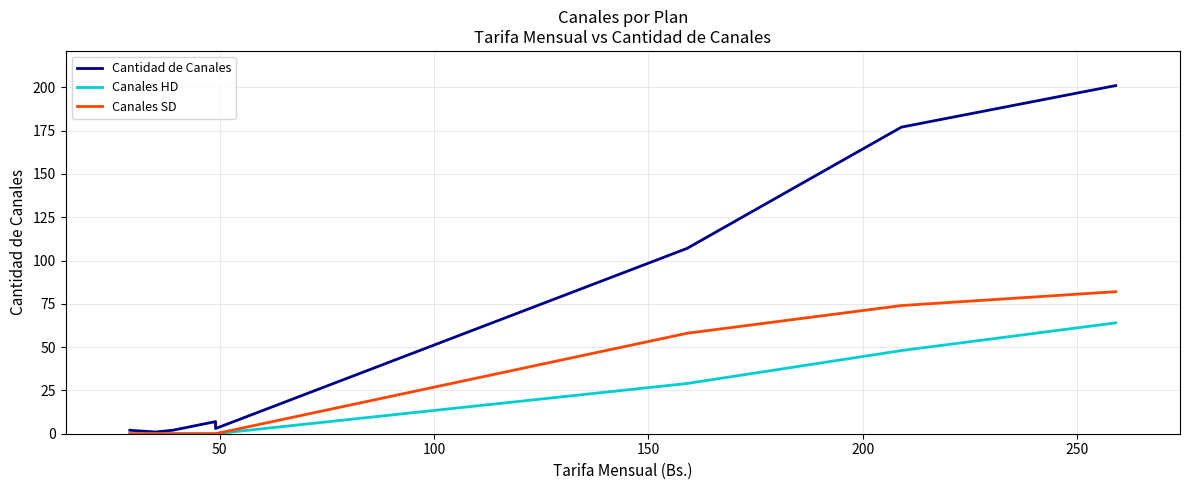

What is the difference between the second highest and minimum values in the Canales HD series?

48